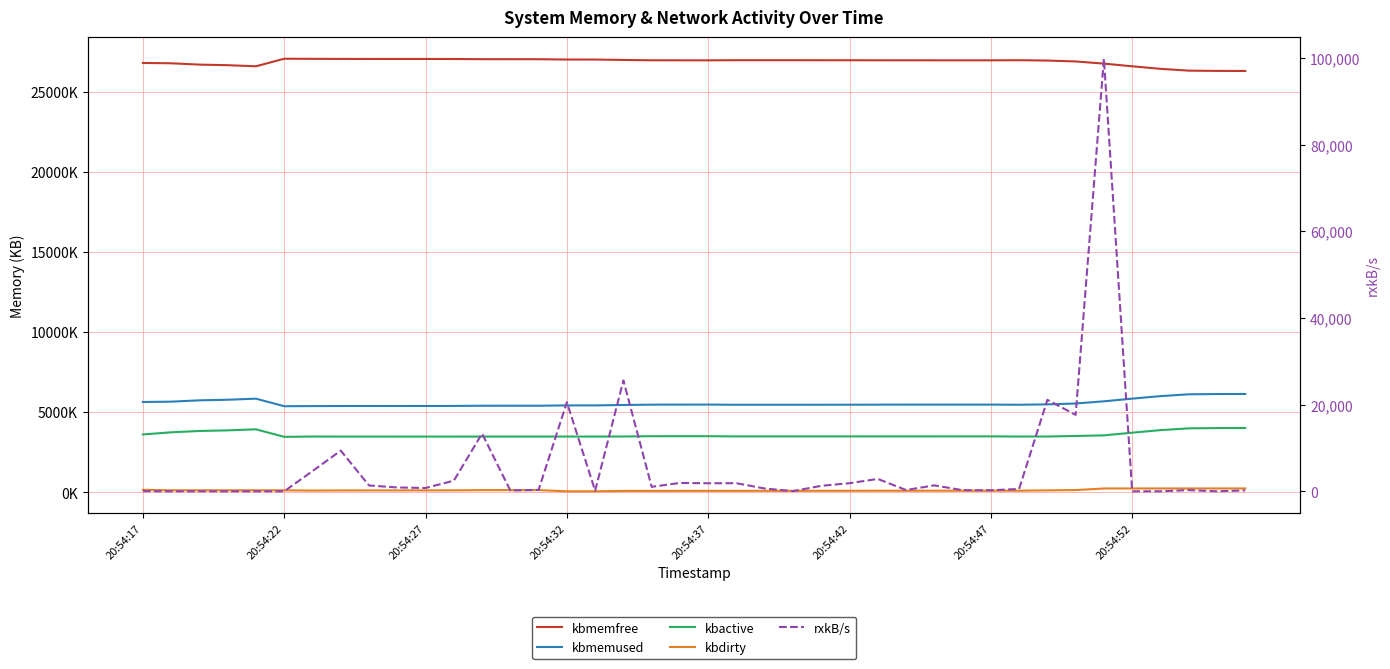

How many values in the kbactive series exceed 3483824?

19